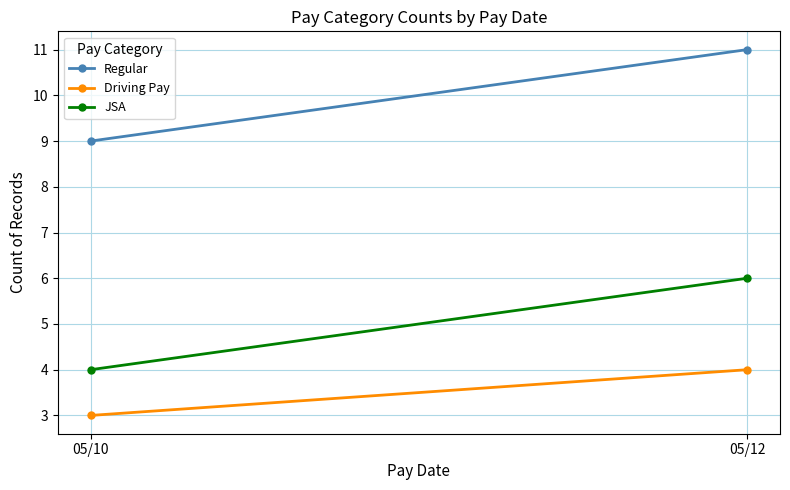

Is the value of JSA at 05/10 greater than the value of Driving Pay at 05/10?

Yes